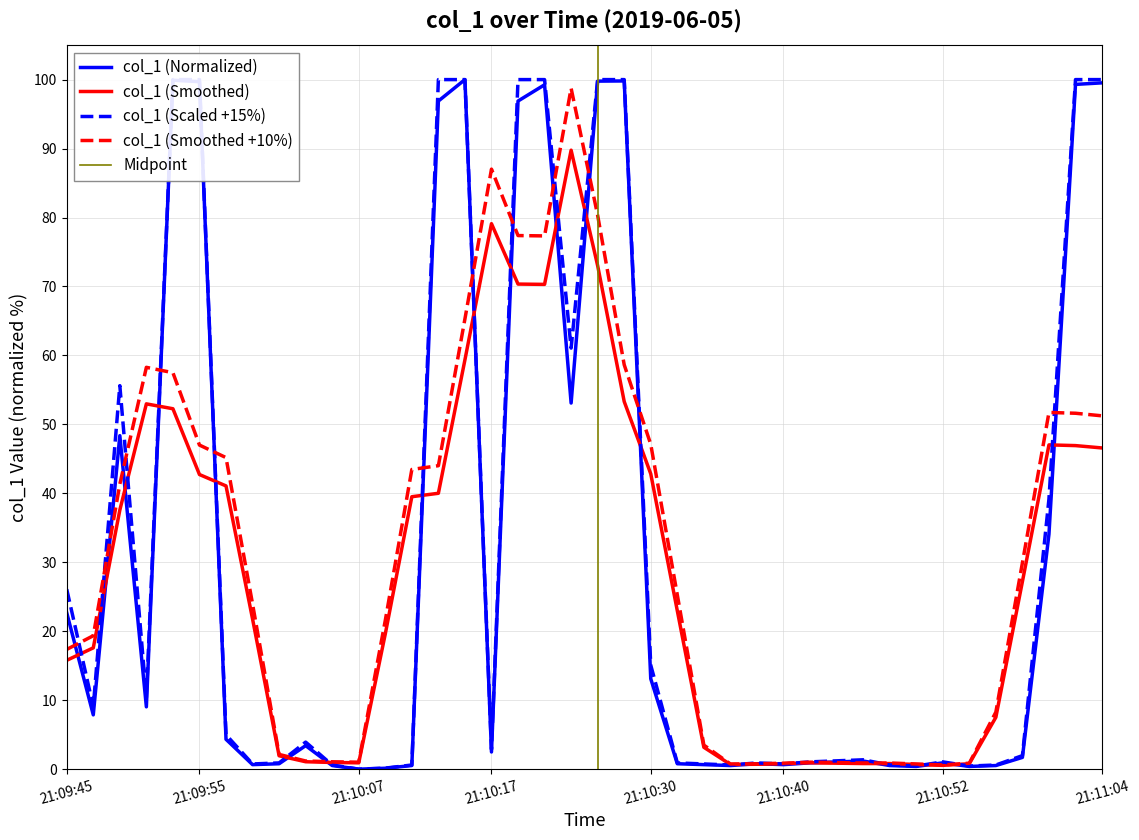

Reading left to right, list all the values displayed in this chart.

21:09:45=22.7	21:09:47=7.9	21:09:49=48.4	21:09:51=9.0	21:09:53=99.9	21:09:55=99.7	21:09:57=4.3	21:09:59=0.7	21:10:01=0.8	21:10:03=3.4	21:10:05=0.5	21:10:07=0.0	21:10:09=0.1	21:10:11=0.5	21:10:13=96.9	21:10:15=100.0	21:10:17=2.5	21:10:19=96.9	21:10:21=99.3	21:10:23=53.1	21:10:25=99.8	21:10:27=99.8	21:10:30=13.1	21:10:32=0.8	21:10:34=0.7	21:10:36=0.5	21:10:38=0.8	21:10:40=0.7	21:10:42=0.9	21:10:44=1.0	21:10:46=1.2	21:10:48=0.5	21:10:50=0.4	21:10:52=0.9	21:10:54=0.4	21:10:56=0.5	21:10:58=1.7	21:11:00=34.1	21:11:02=99.3	21:11:04=99.5